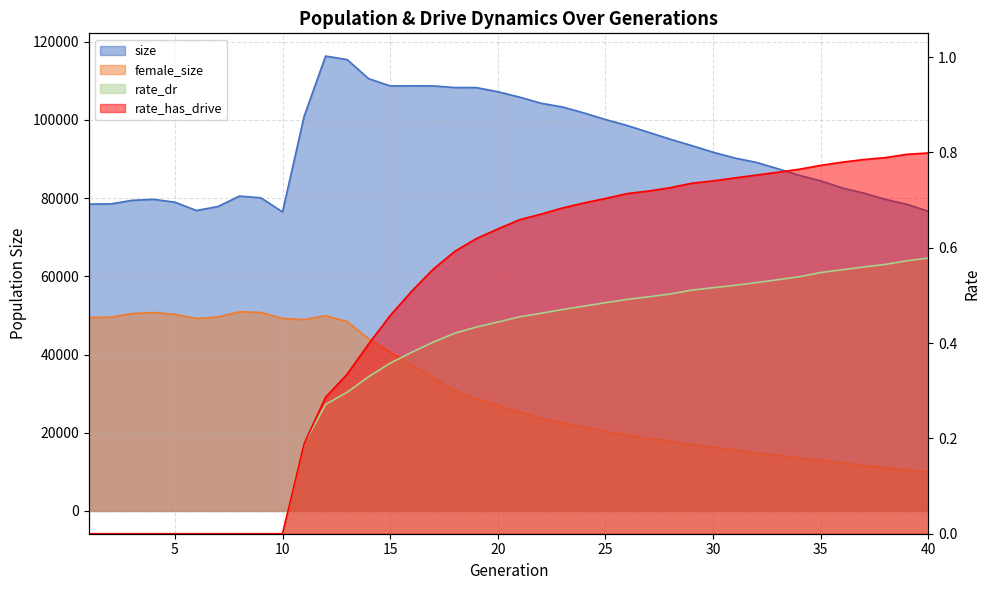

Which series has the largest total across all categories?

size